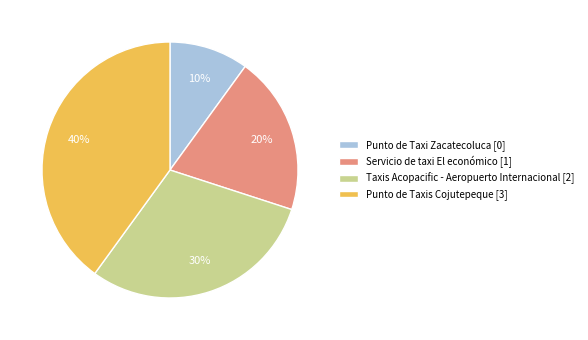

What percentage is the Punto de Taxis Cojutepeque slice, to the nearest percent?

40%